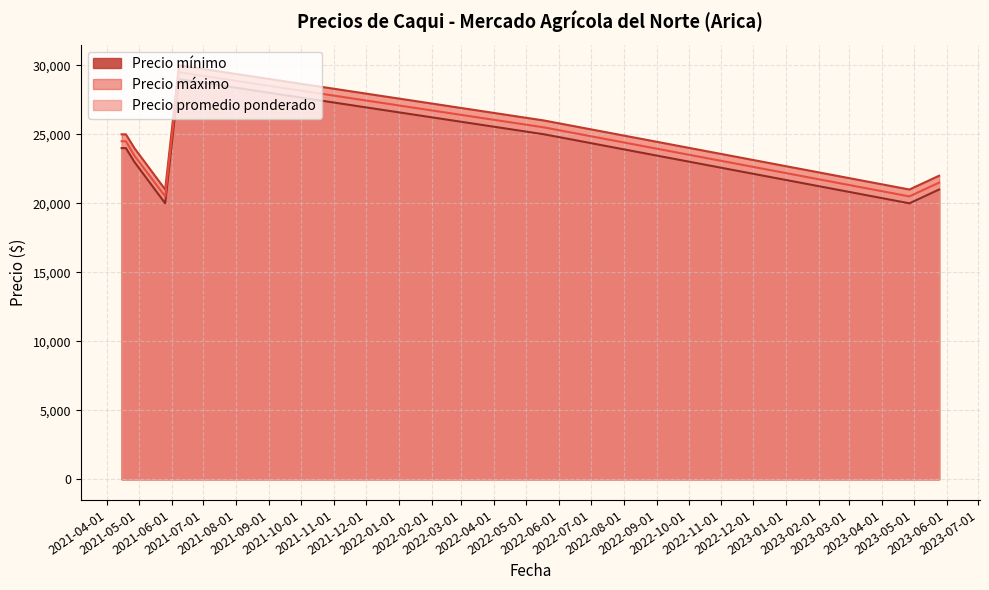

What is the difference between the maximum and minimum values in the Precio promedio ponderado series?

9000